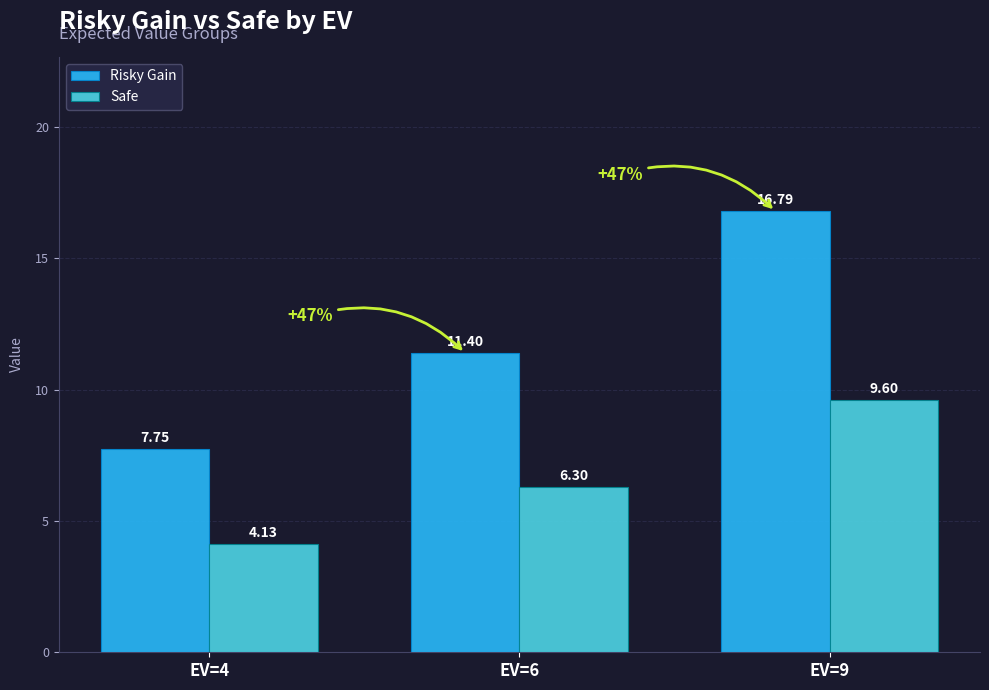

At how many categories does at least one series exceed 11?

2